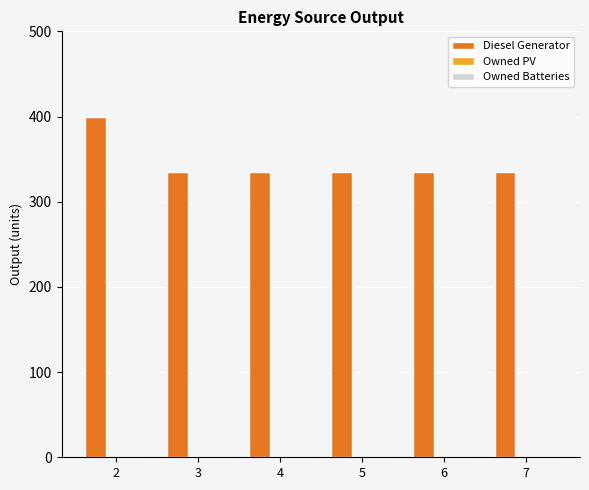

What is the smallest value displayed?

335.0